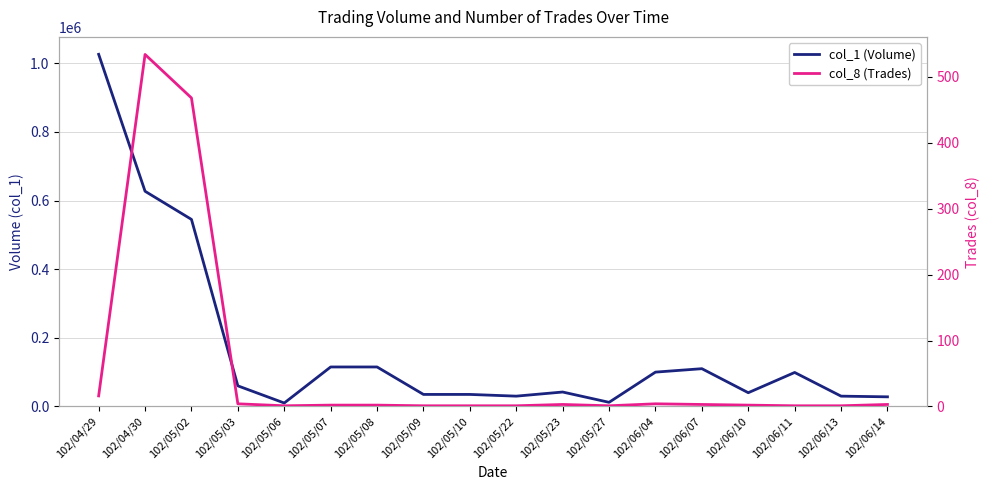

What is the difference between the highest and lowest values at 102/06/11?

98999